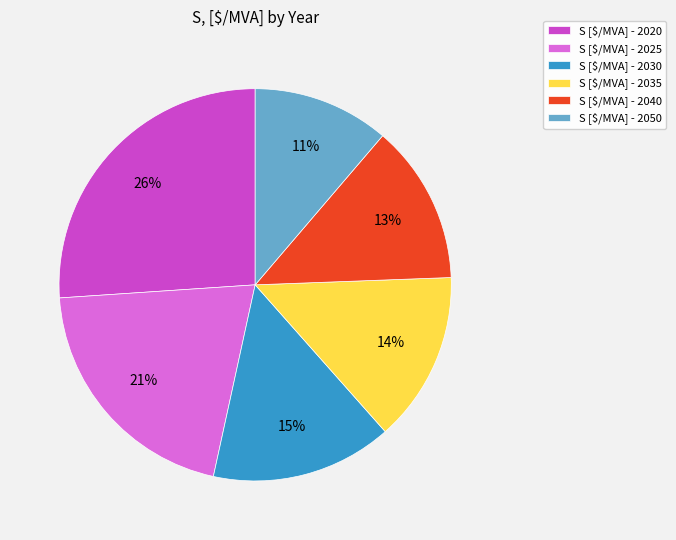

What is the smallest slice in the pie chart?

S [$/MVA] - 2050